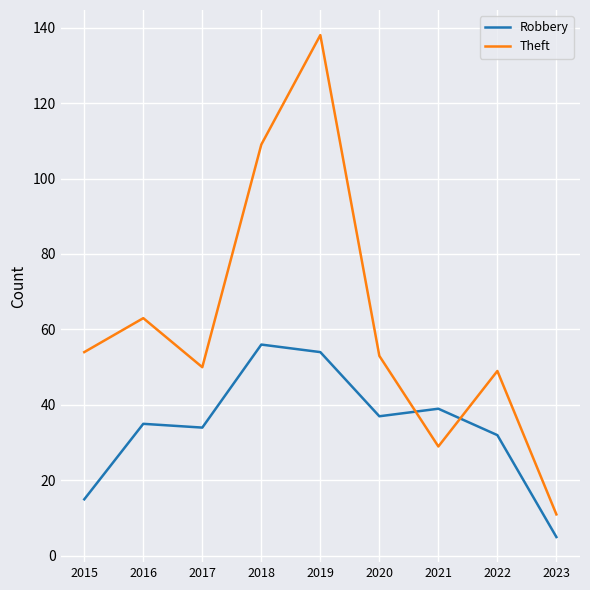

At how many categories does at least one series exceed 67?

2